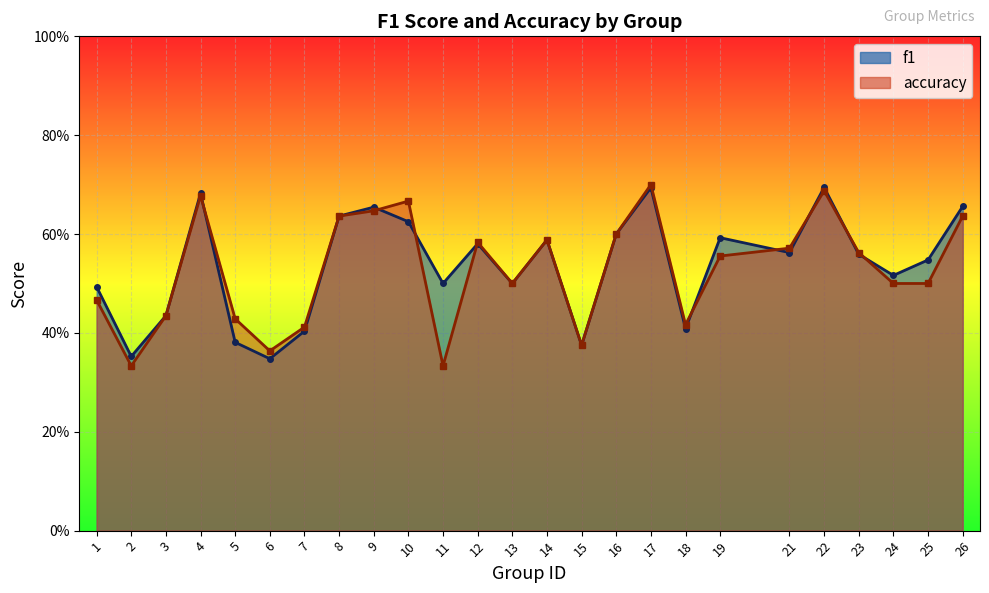

What is the value of the accuracy point at the 7th from the left?

0.4